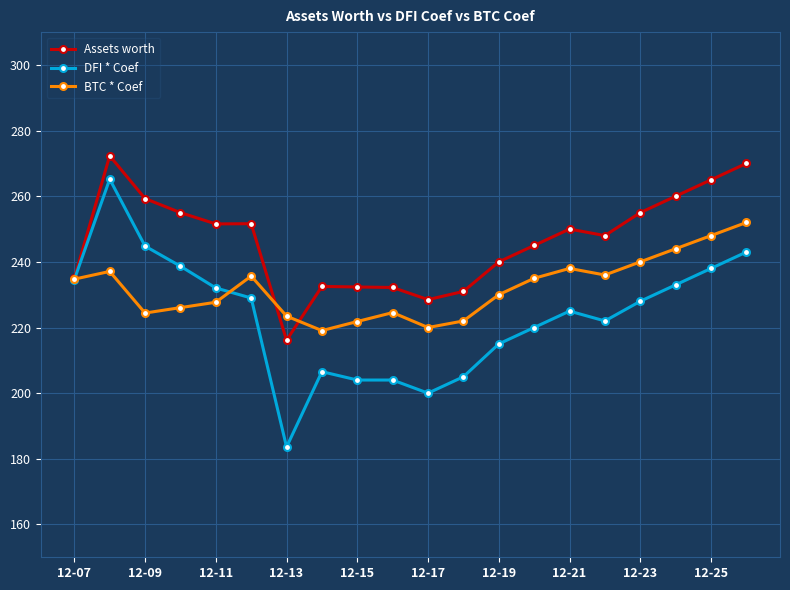

Which series has the largest total across all categories?

Assets worth